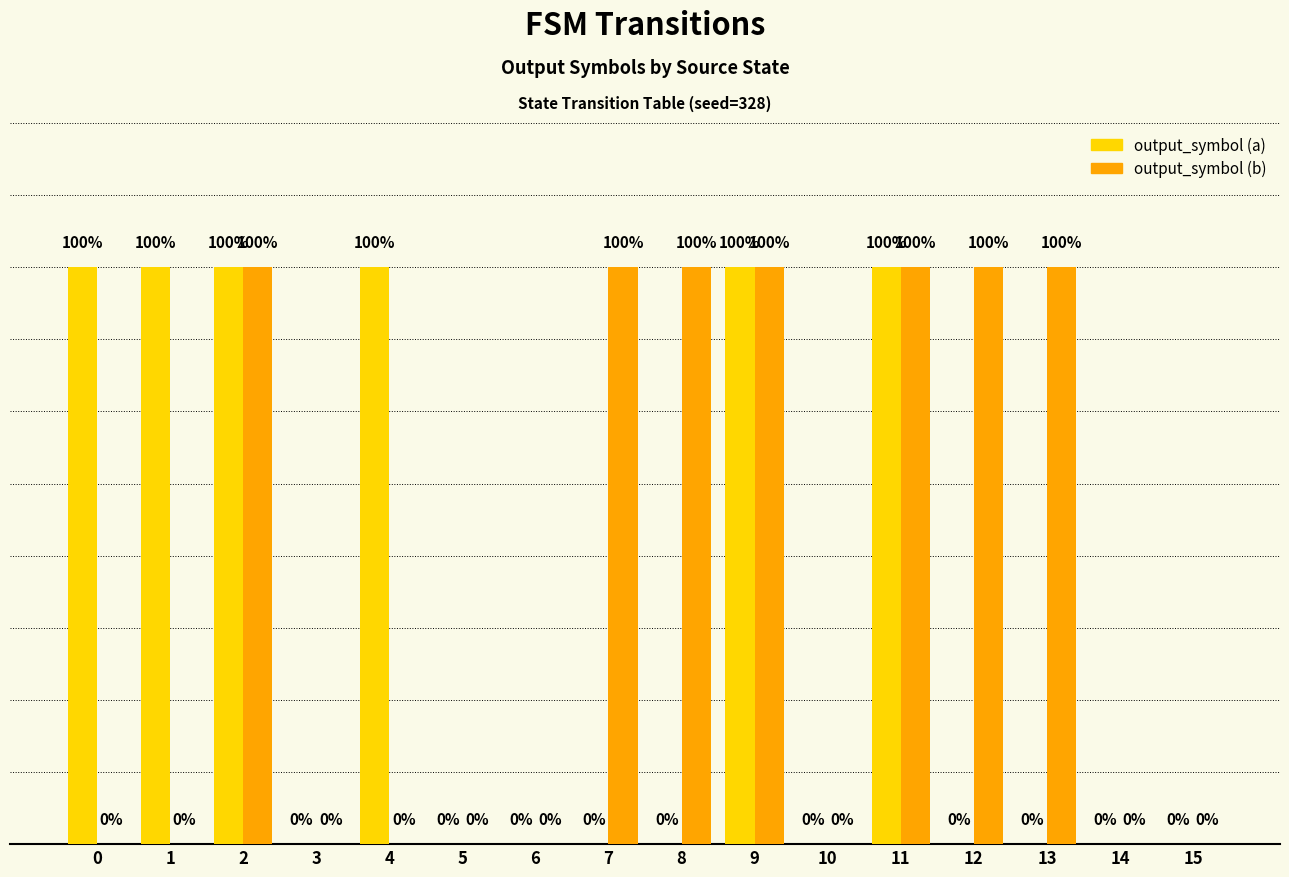

Which series has the largest total across all categories?

output_symbol (b)